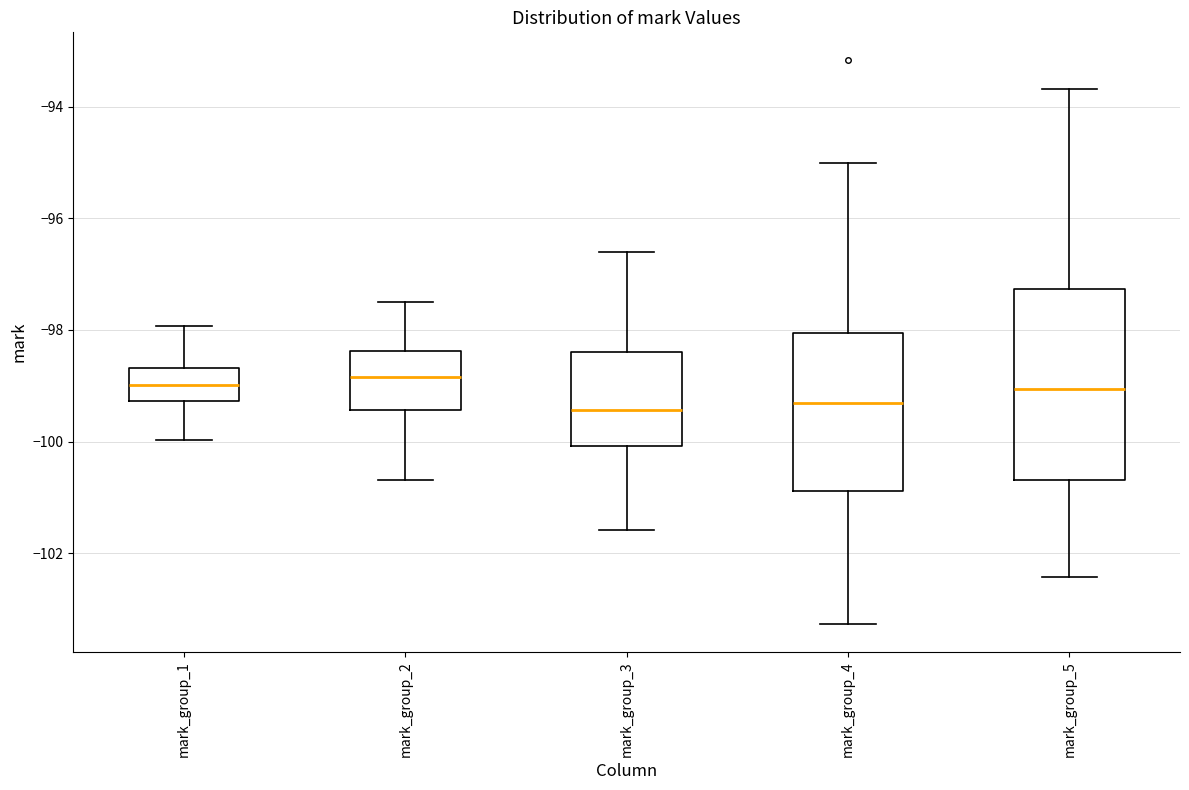

Where does the median line of the box for mark_group_1 sit on the y-axis? The values are not printed on the chart, so give them approximately, as read against the axis.

-99.0